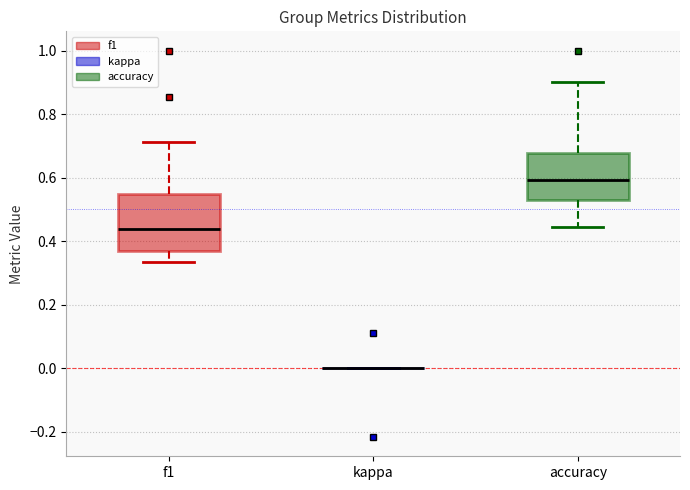

Reading left to right, transcribe this box plot: for each box, give where its median line is, the range the box spans, and where its two whiskers end, as read against the y-axis. The values are not printed on the chart, so give them approximately, as read against the axis.

f1: median 0.44, box 0.36 to 0.54, whiskers 0.34 to 0.72
kappa: box collapsed to a line at 0.00, whiskers 0.00 to 0.00
accuracy: median 0.60, box 0.52 to 0.68, whiskers 0.44 to 0.90